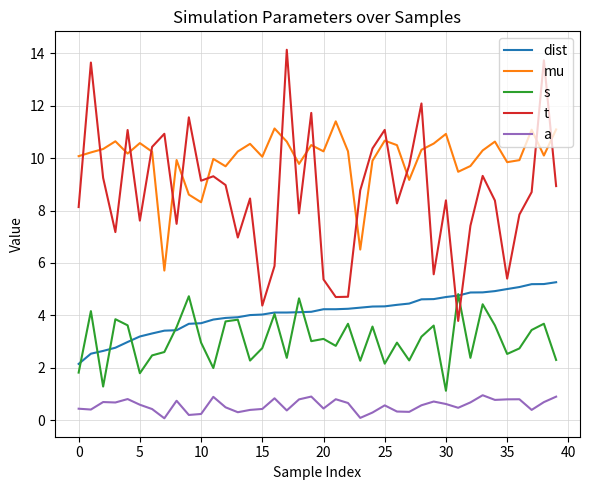

Which series has the largest total across all categories?

mu